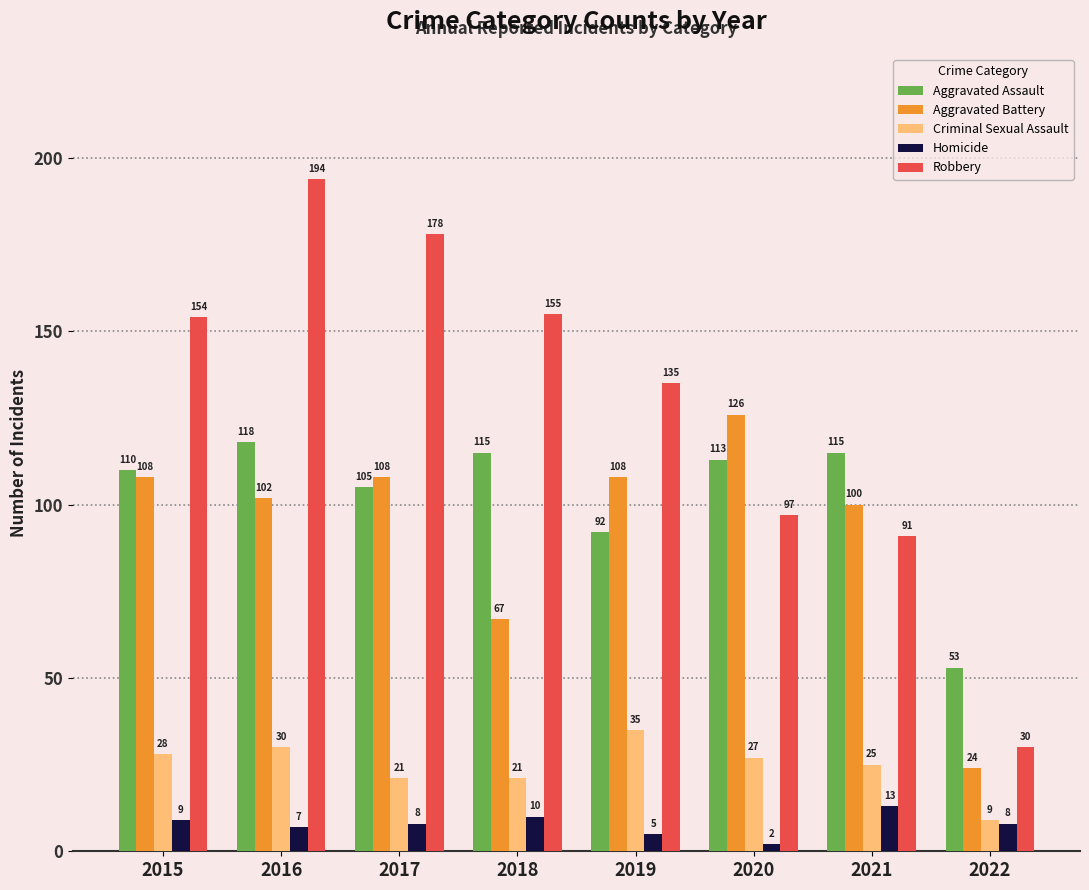

Which series has the widest spread of values?

Robbery